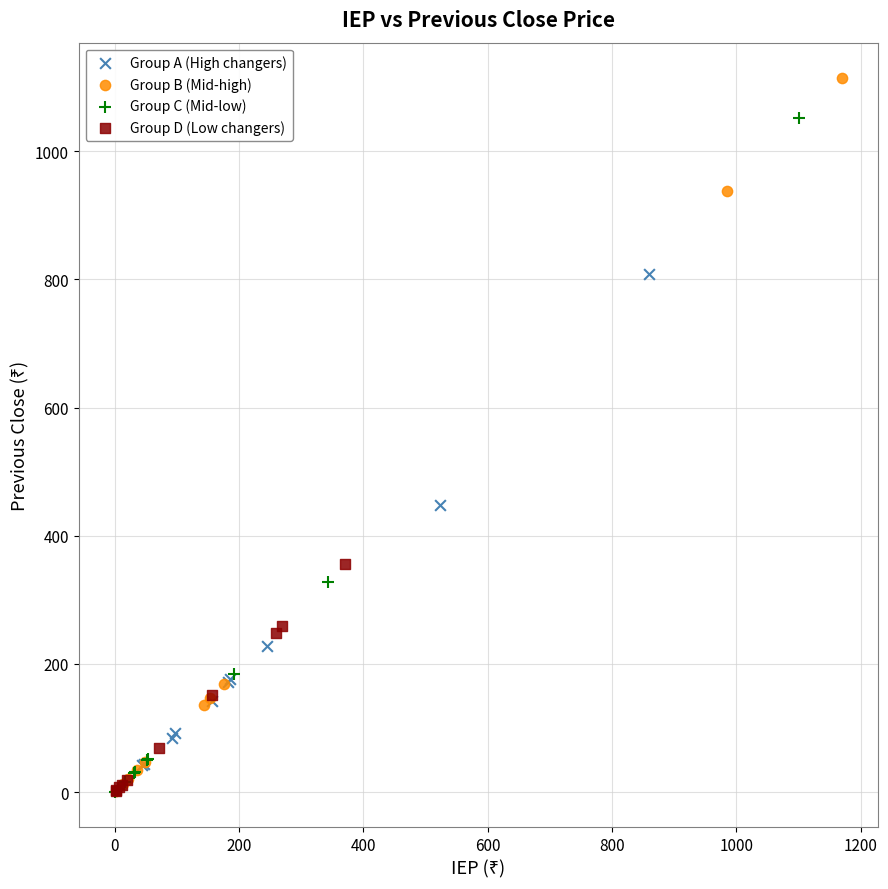

Which series reaches the maximum Y coordinate?

Group B (Mid-high)